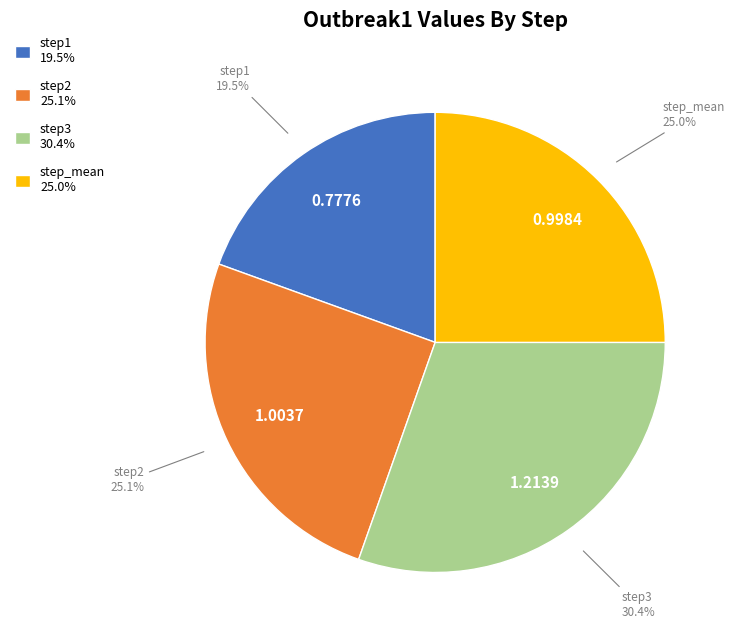

Is there a majority slice in this chart?

No